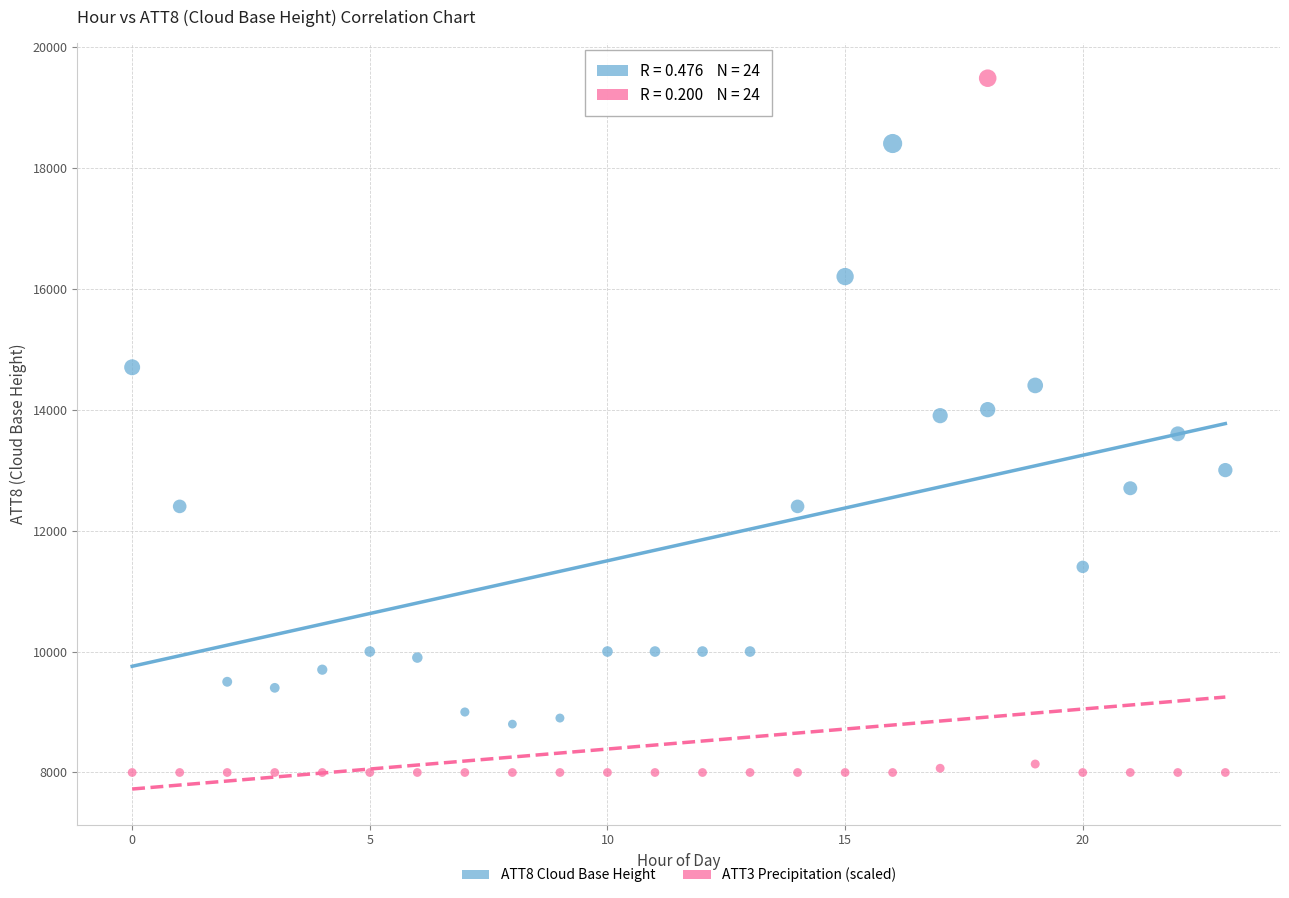

Across all data points, what is the range of Y values (max minus min)?

11480